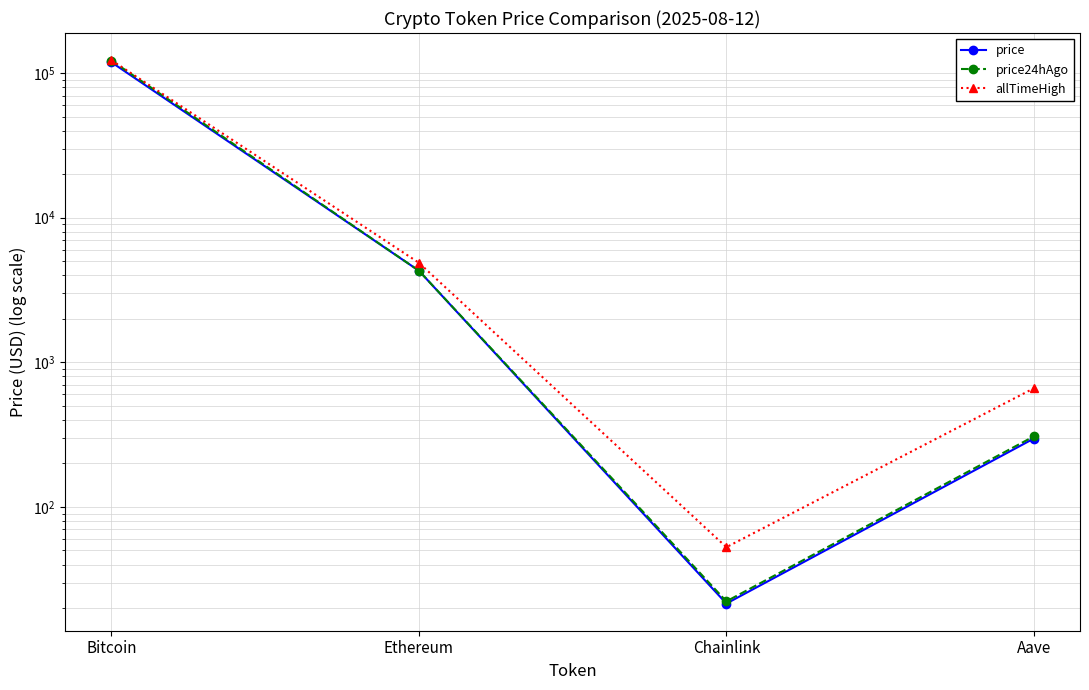

The allTimeHigh series shows 1812.9 at Ethereum. True or false?

False